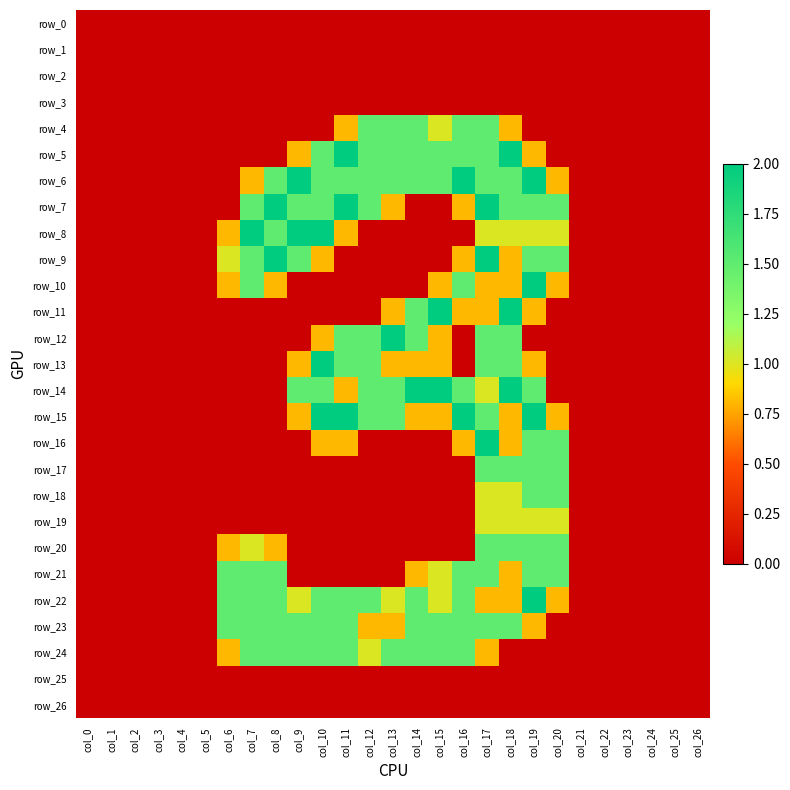

What is the total value across all series at col_14?

16.4